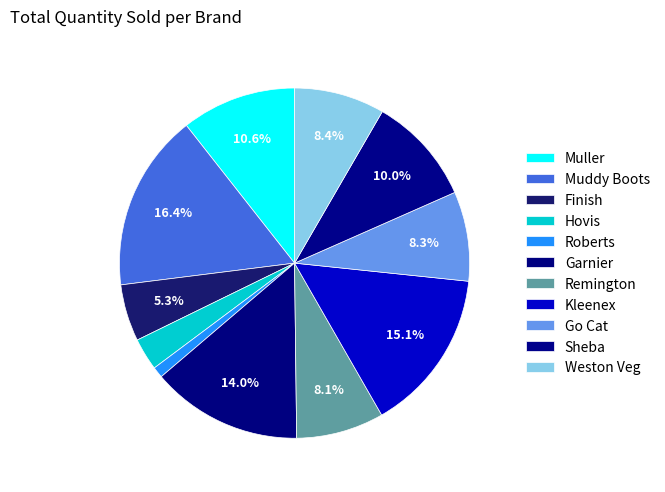

Does any single category account for the majority?

No